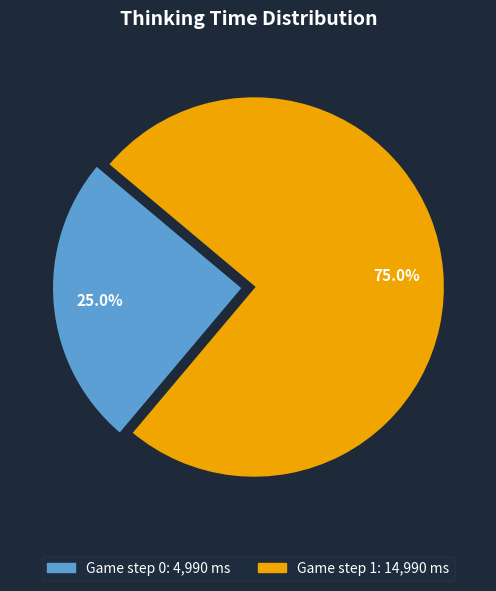

To the nearest percent, what percentage of the pie is Game step 0?

25%